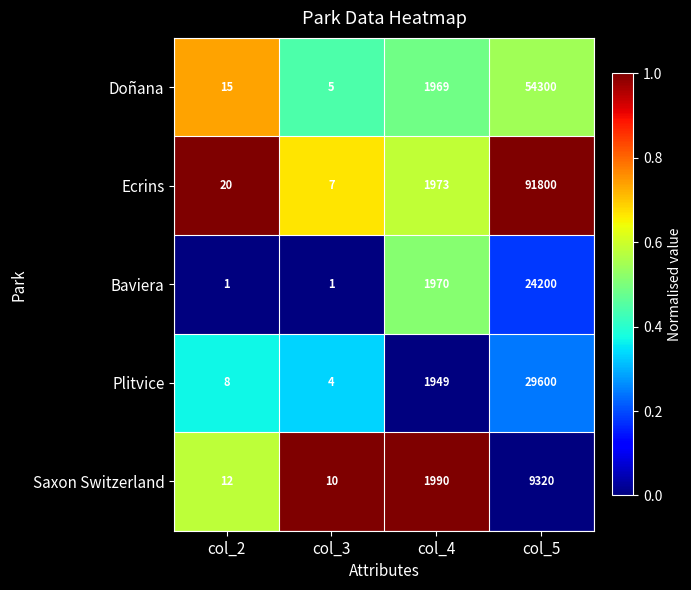

What is the sum of all Doñana values?

56289